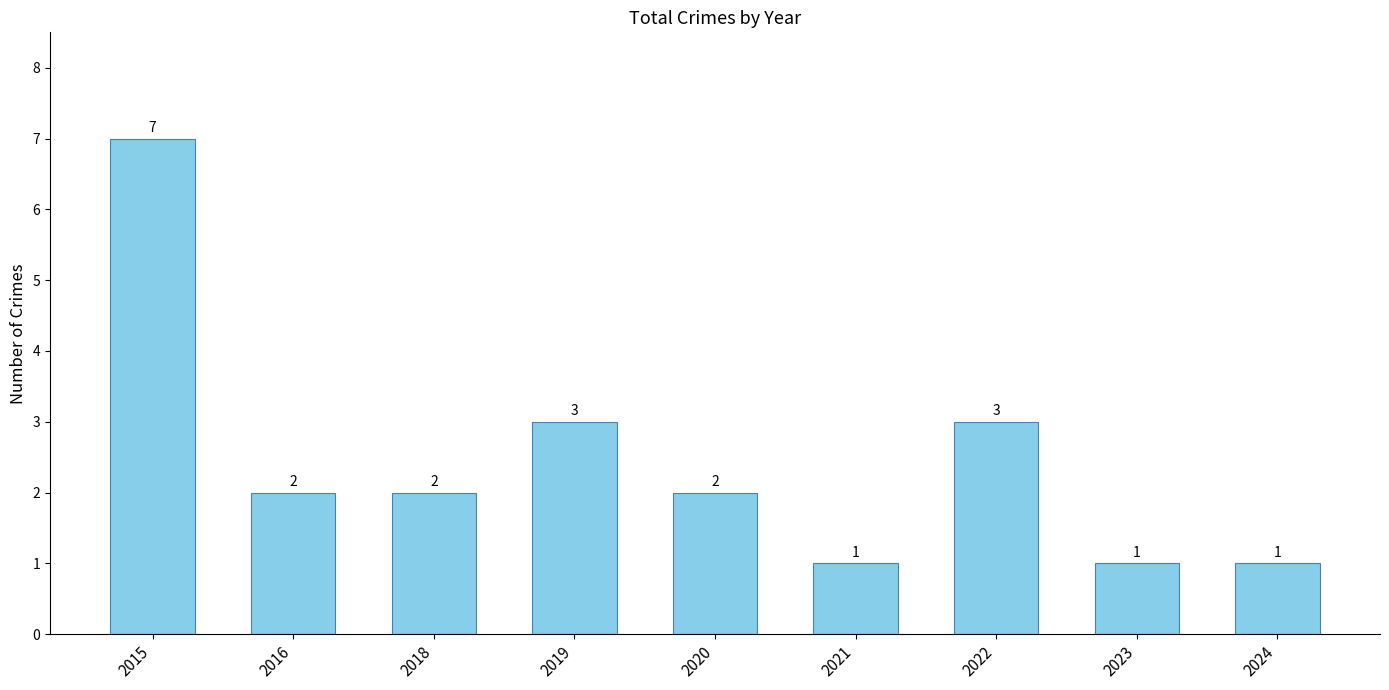

How many values are between 1 and 3?

8